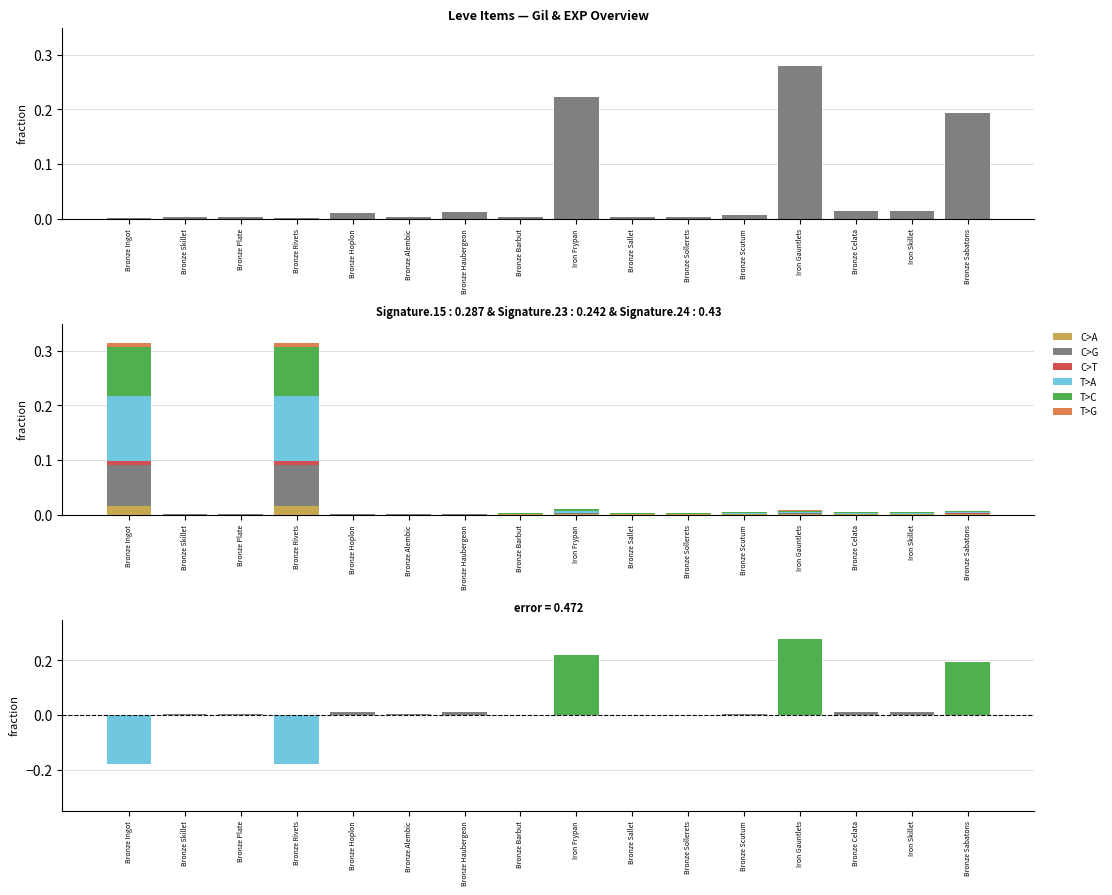

True or false: C>A has a value of 0.0 at Bronze Ingot.

False